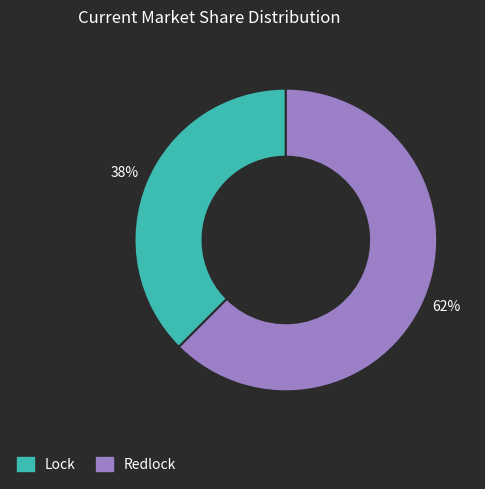

How many slices are in this pie chart?

2